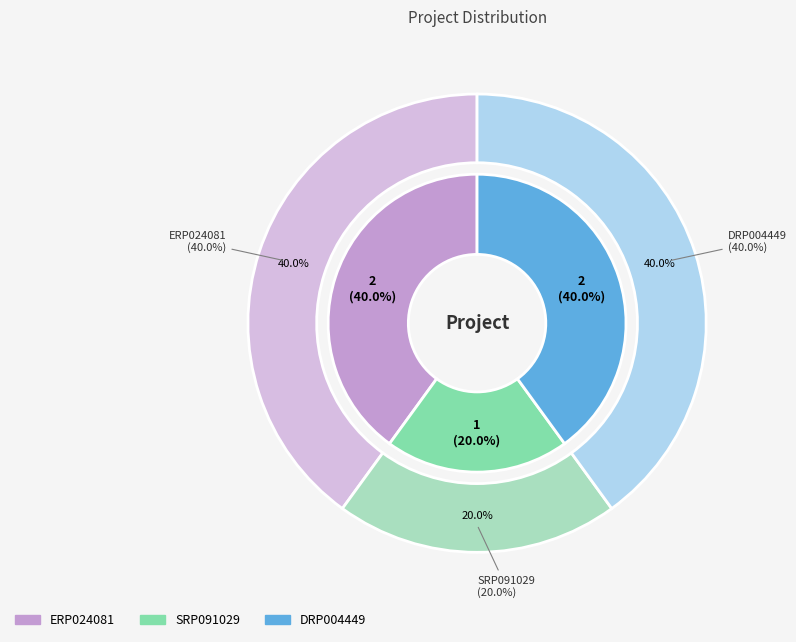

To the nearest percent, what is the difference between the DRP004449 and SRP091029 slice percentages?

20%